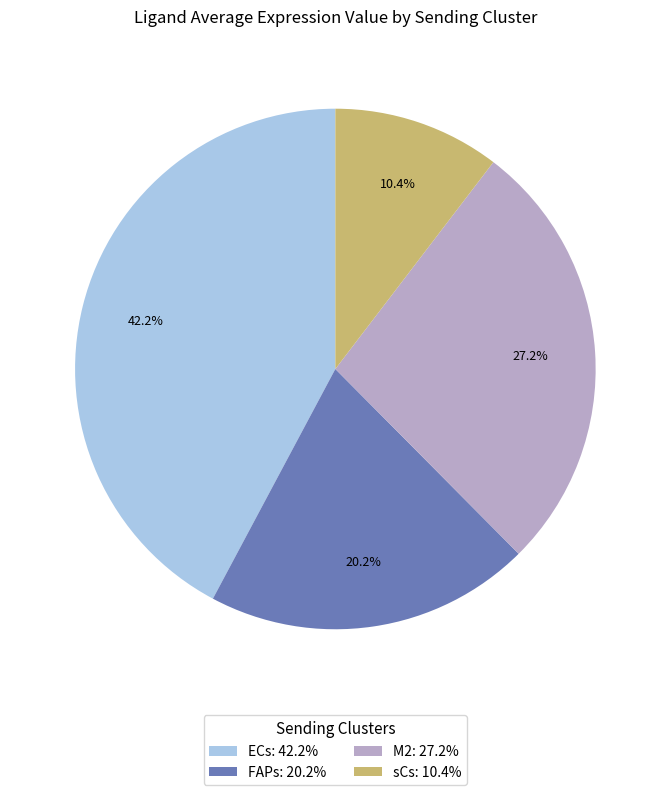

To the nearest percent, what is the combined percentage of sCs and M2?

38%